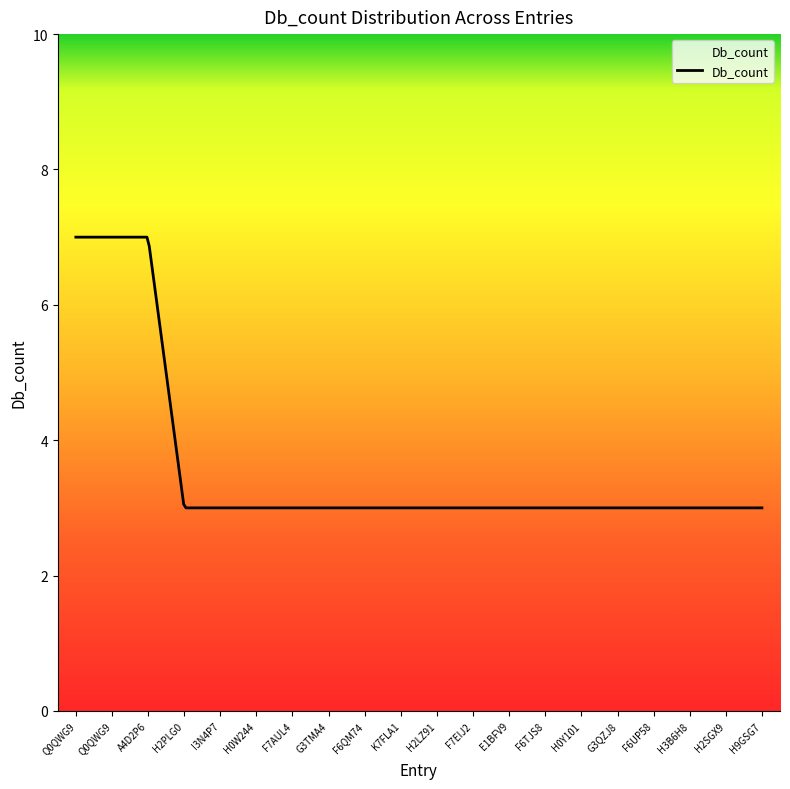

What is the difference between the maximum and minimum values?

4.0